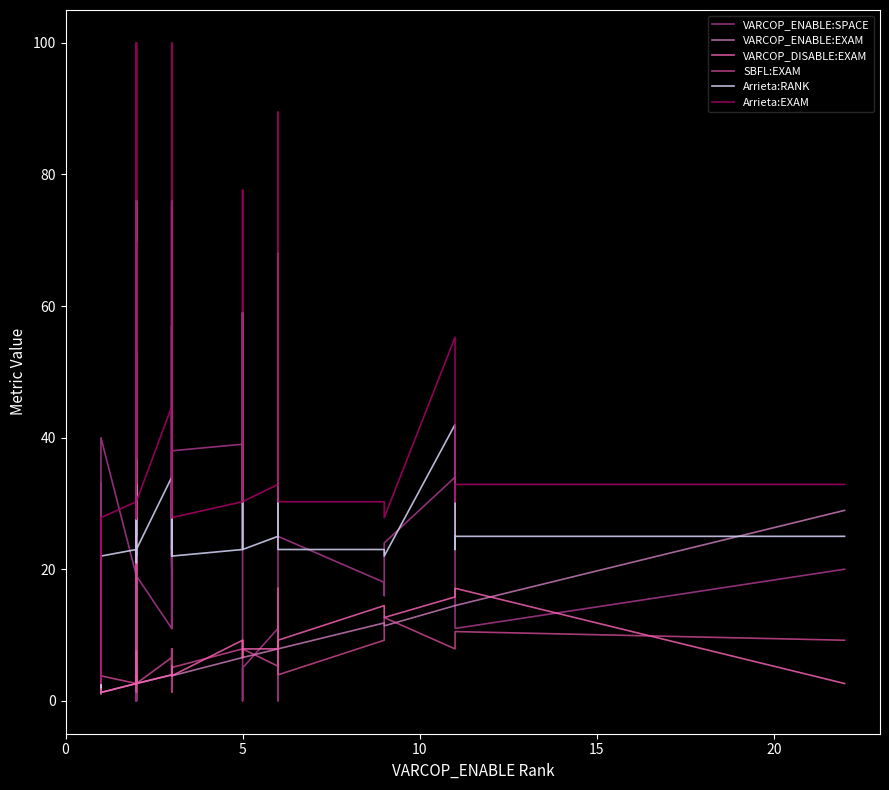

Does the chart display data point markers on the line(s)?

No